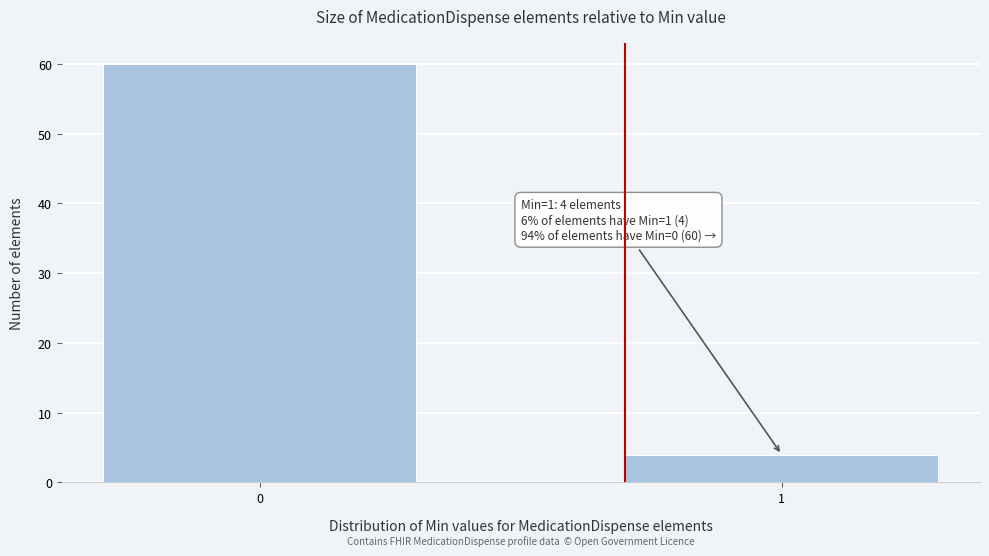

Reading left to right, list all the values displayed in this chart.

60	4